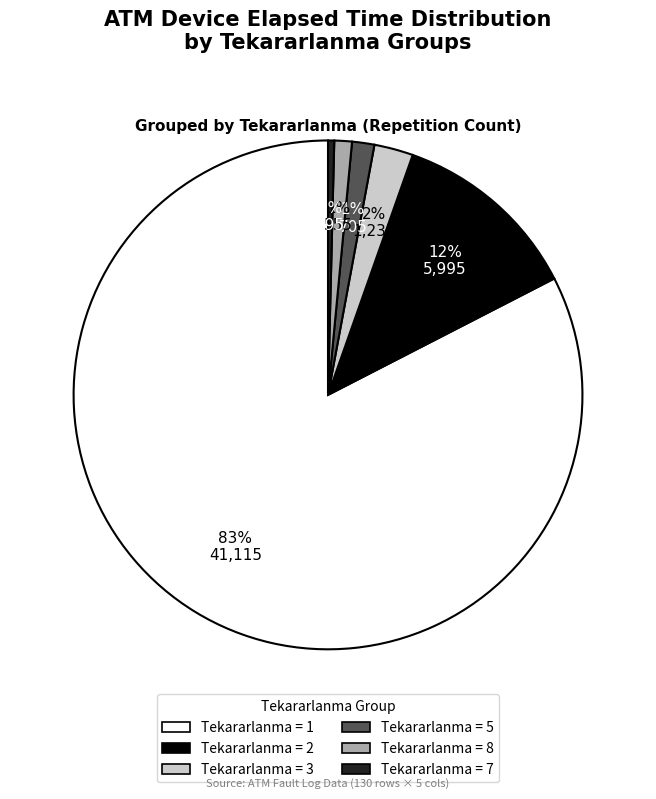

Does any single category account for the majority?

Yes